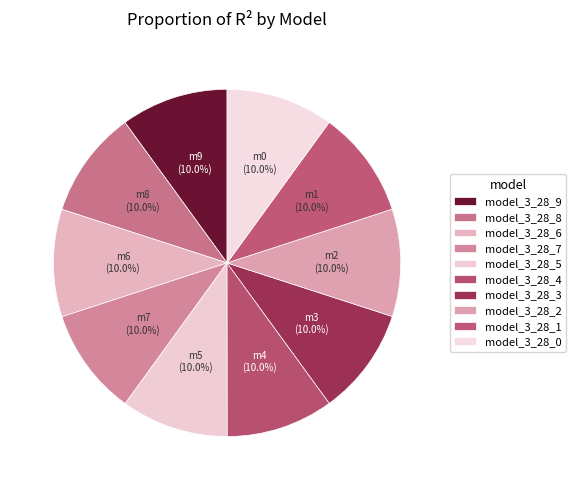

Count the number of slices in the pie.

10